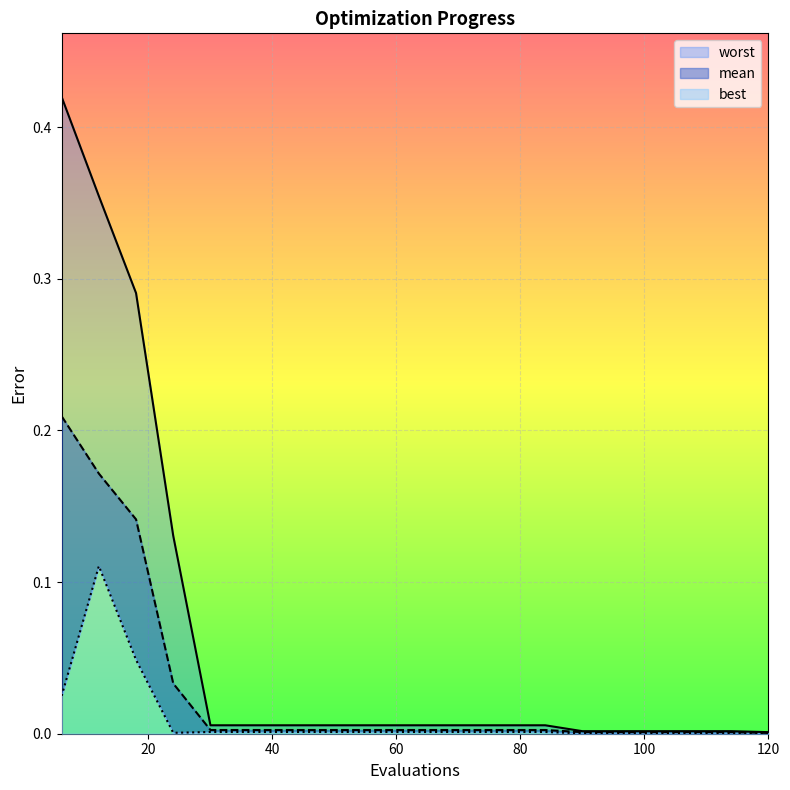

Where is the first local minimum for best?

24